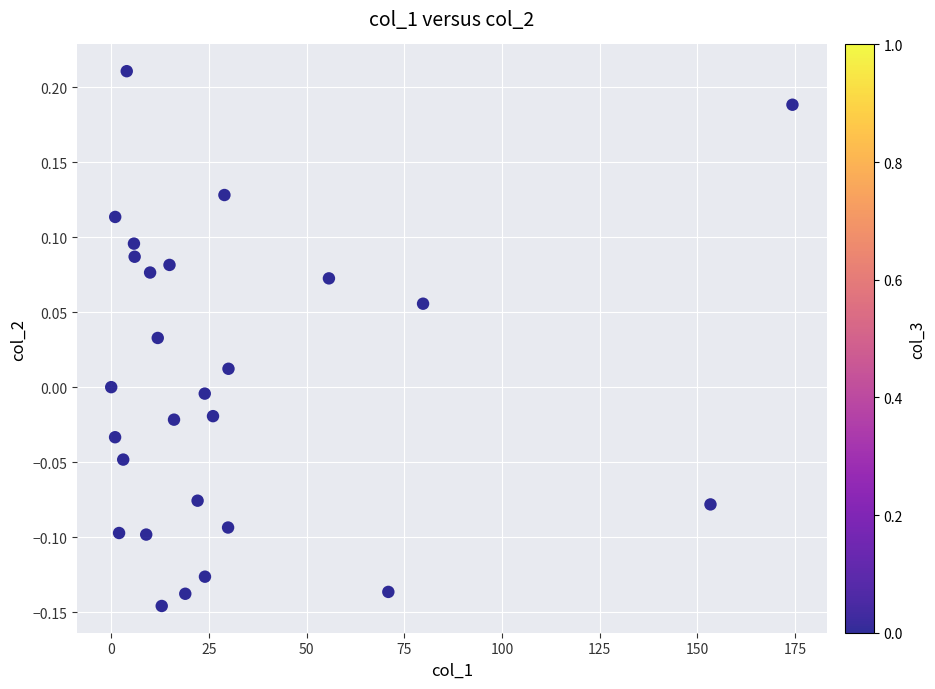

What is the range of X values (max minus min)?

174.4